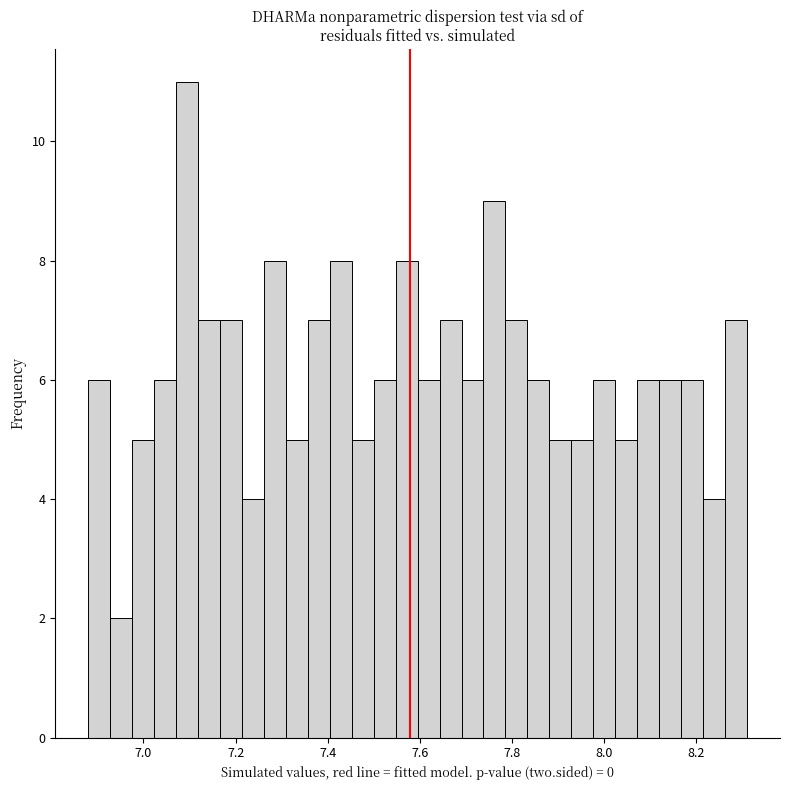

Read against the x-axis, roughly where is the centre of the tallest bar?

7.10